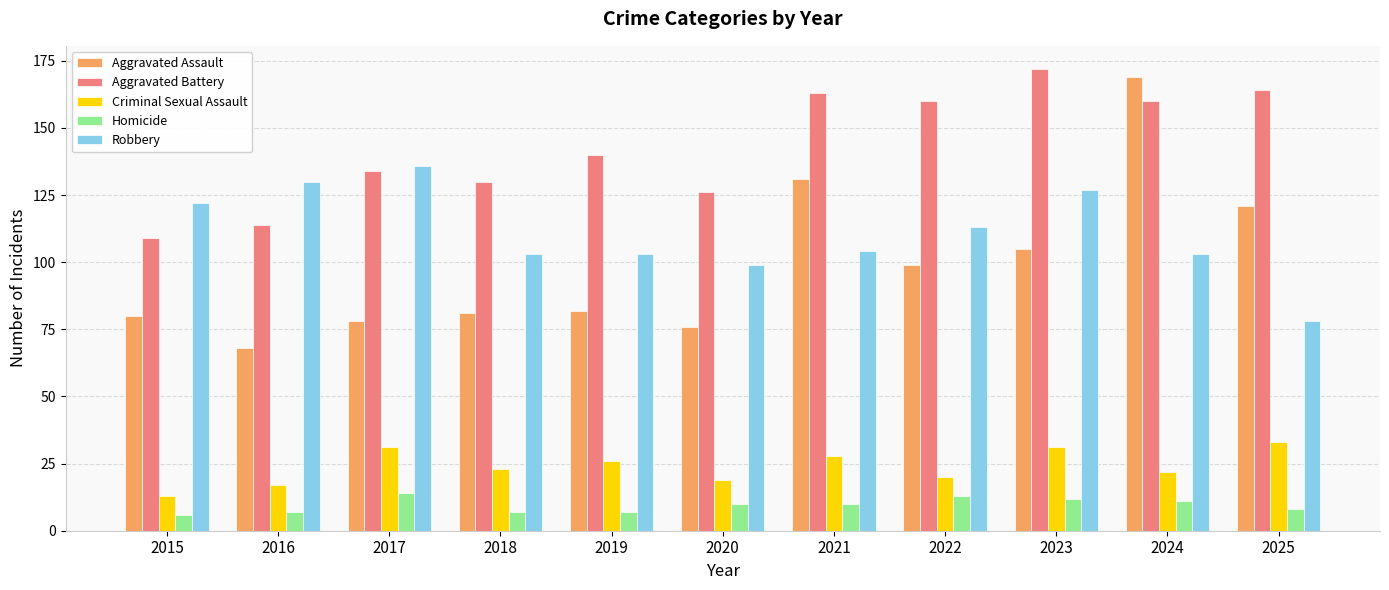

What is the average value of the Robbery series?

111